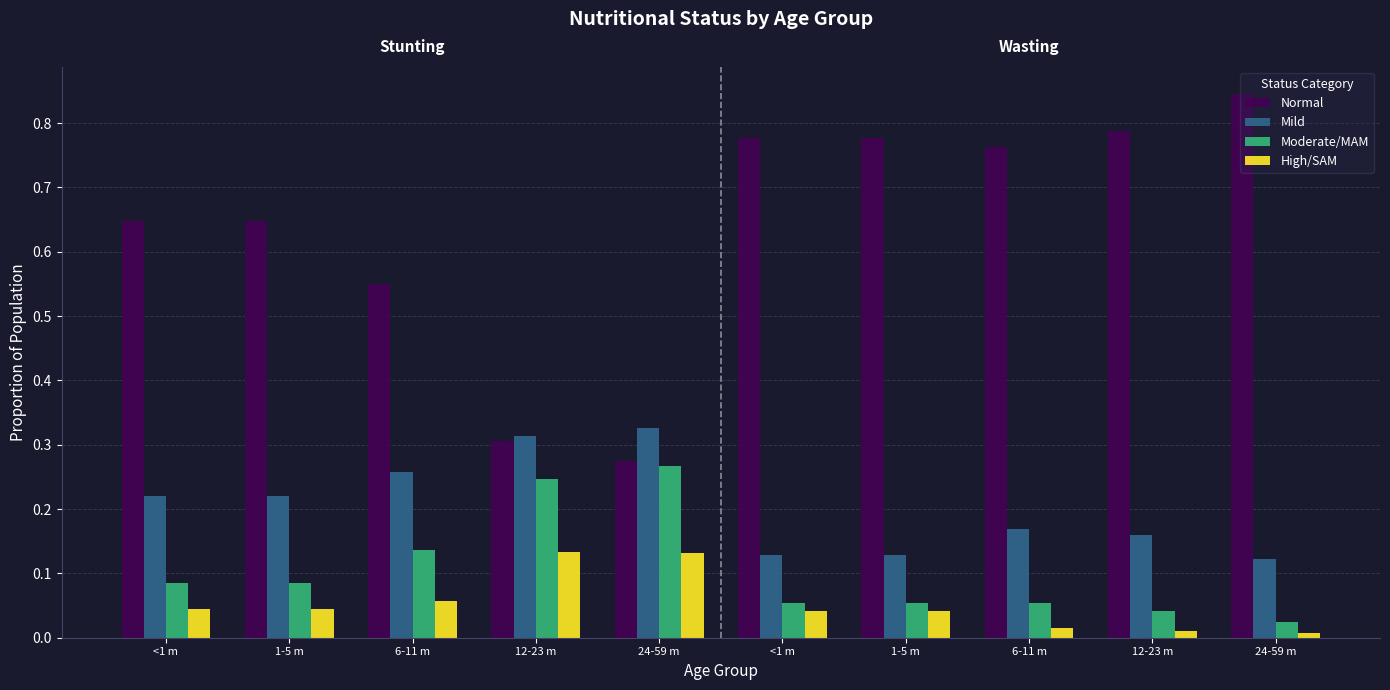

Which has a higher value, 1-5 m or 6-11 m?

1-5 m